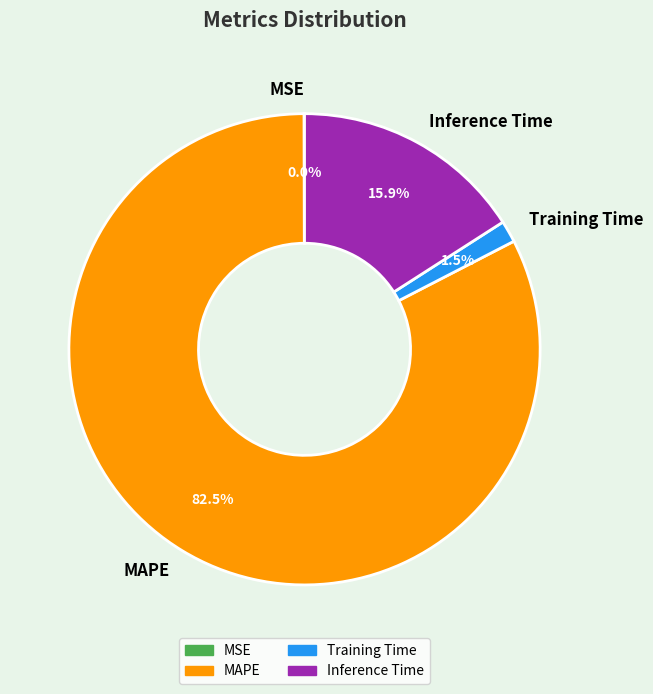

Combined, what portion of the pie is Inference Time and MAPE?

98.5%